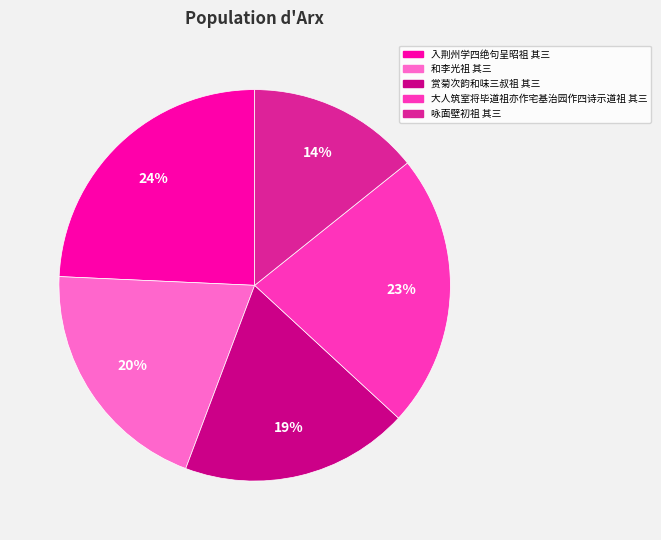

Which category has the smallest portion of the pie?

咏面壁初祖 其三